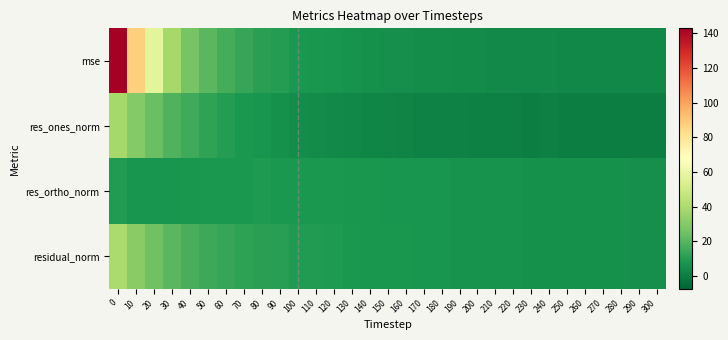

Which category has the lowest value across all series?

300